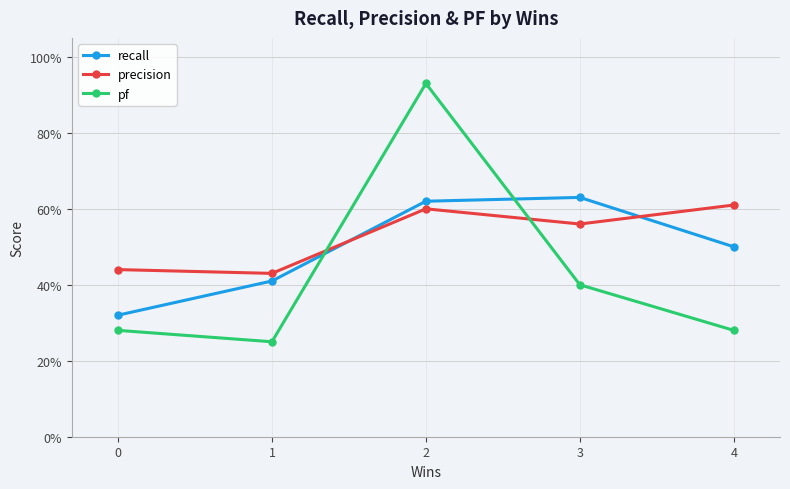

Rank the series at 4 from lowest to highest value.

pf, recall, precision